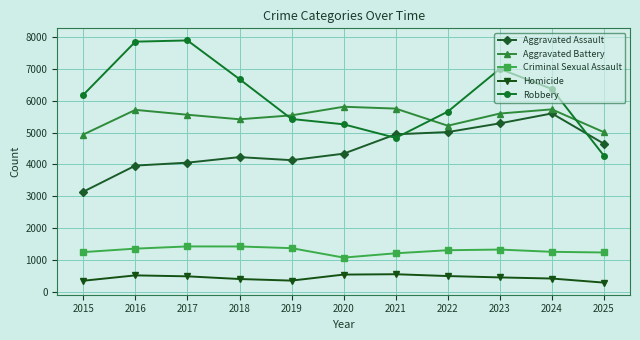

Which series has the widest spread of values?

Robbery